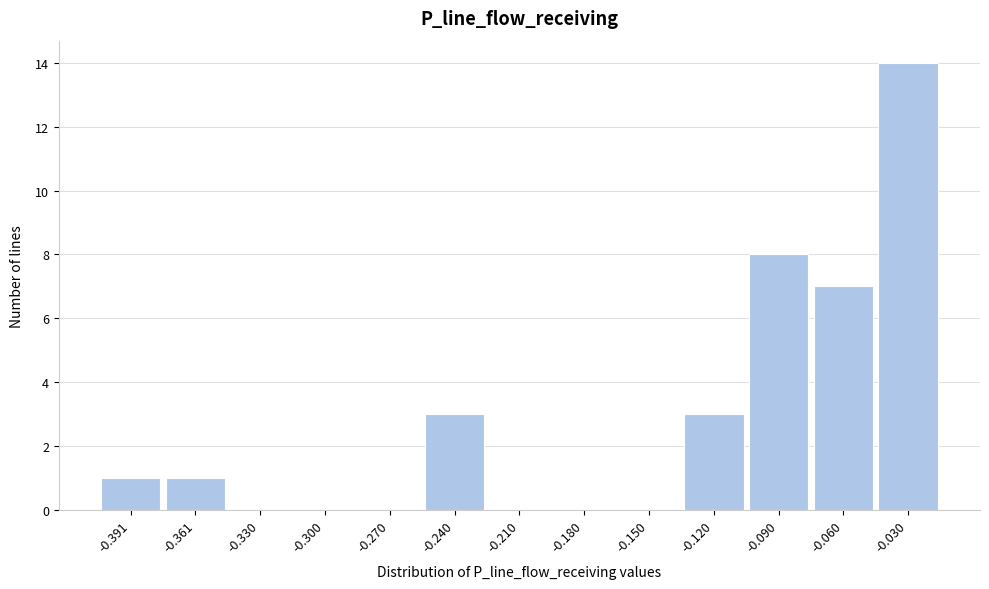

Reading left to right, list all the values displayed in this chart.

-0.391=1	-0.361=1	-0.330=0	-0.300=0	-0.270=0	-0.240=3	-0.210=0	-0.180=0	-0.150=0	-0.120=3	-0.090=8	-0.060=7	-0.030=14